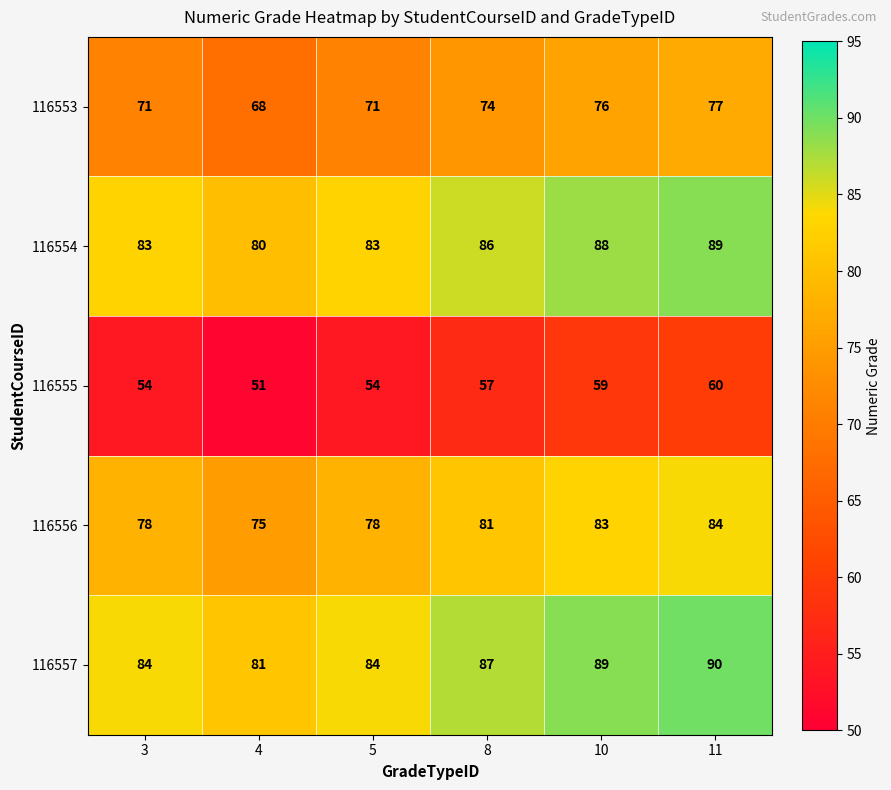

How many 116556 values are between 78 and 83?

4